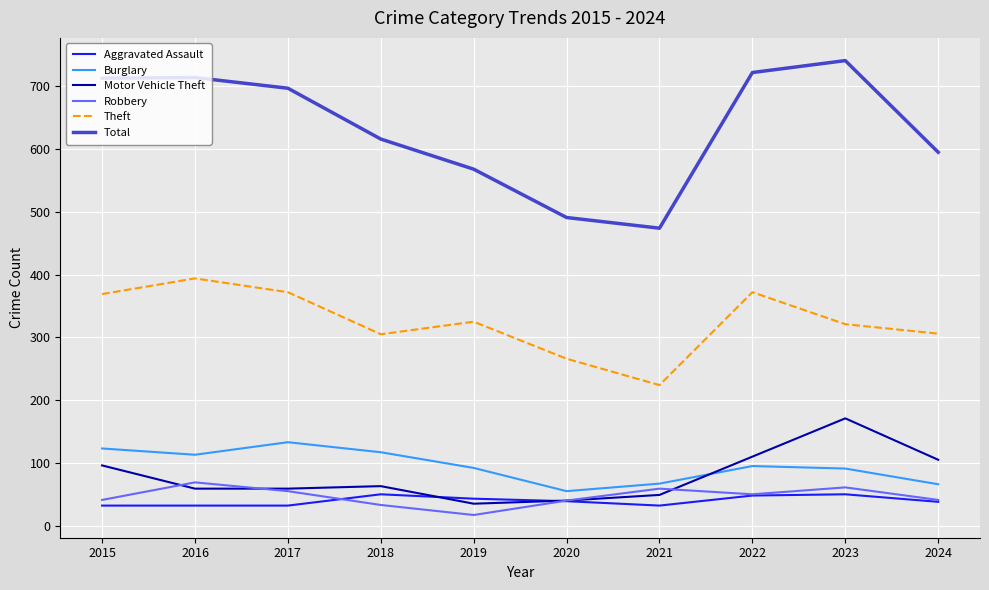

Count the number of categories in the chart.

10